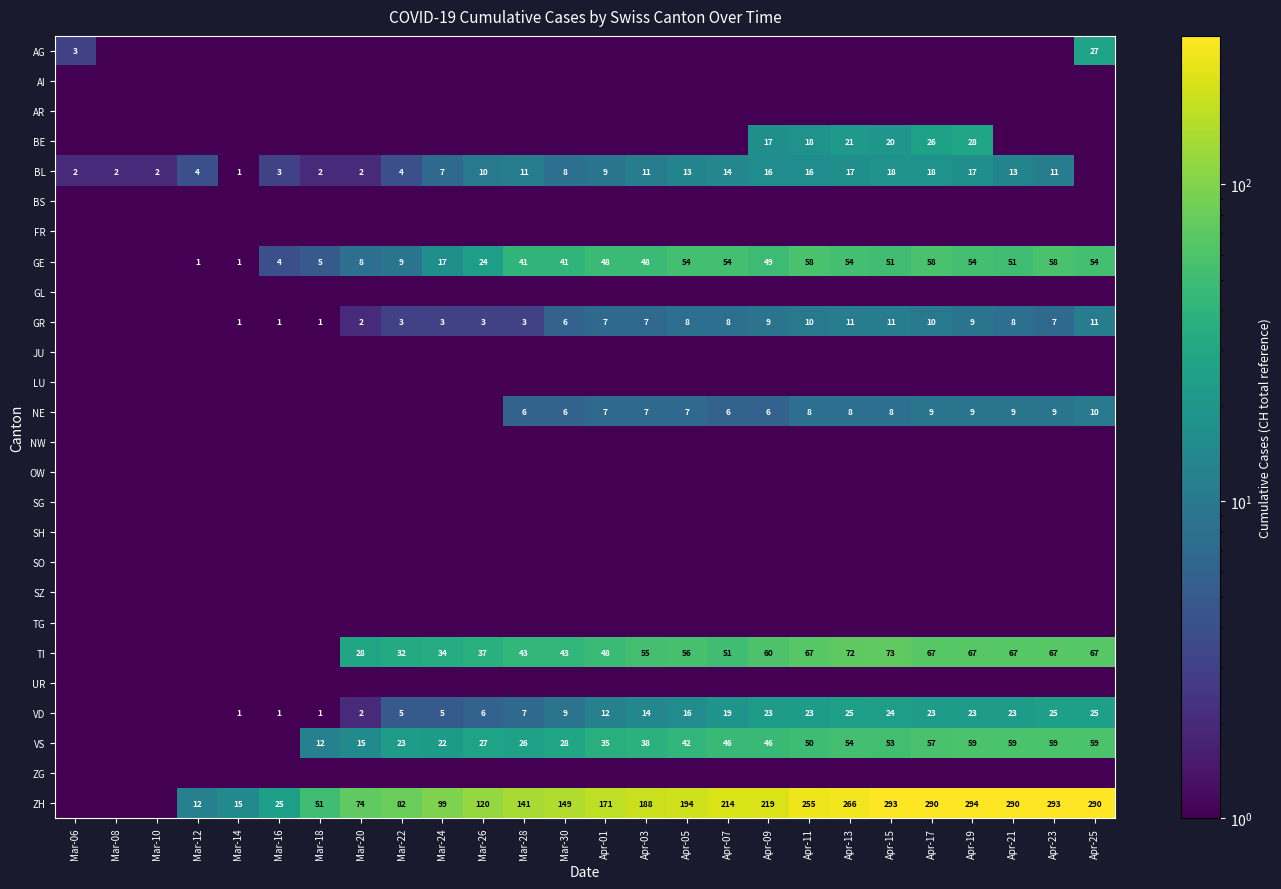

Is the value of AG at Apr-25 greater than the value of BE at Apr-13?

Yes